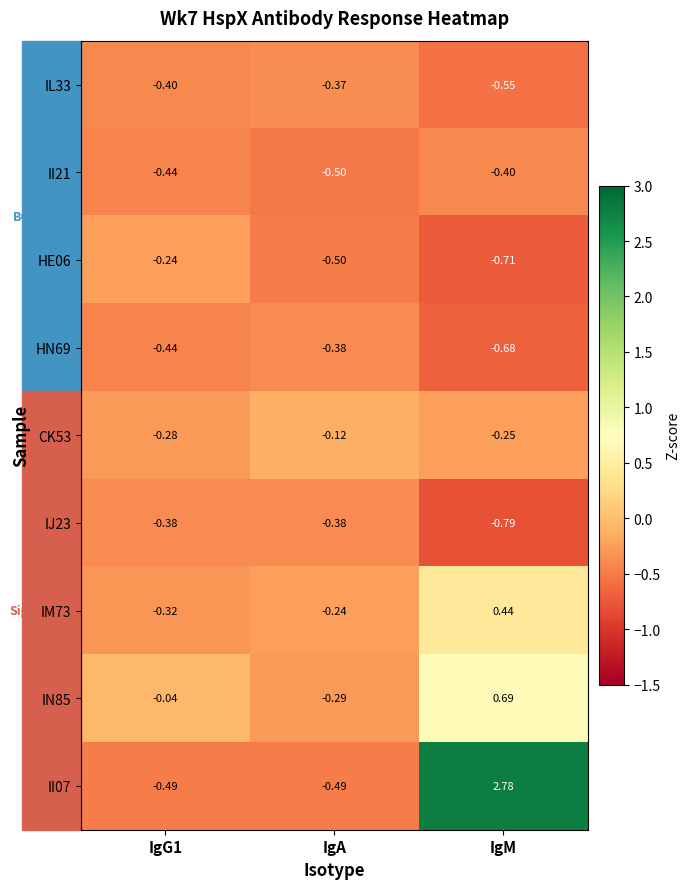

Where does the IM73 series first go above 0?

IgM